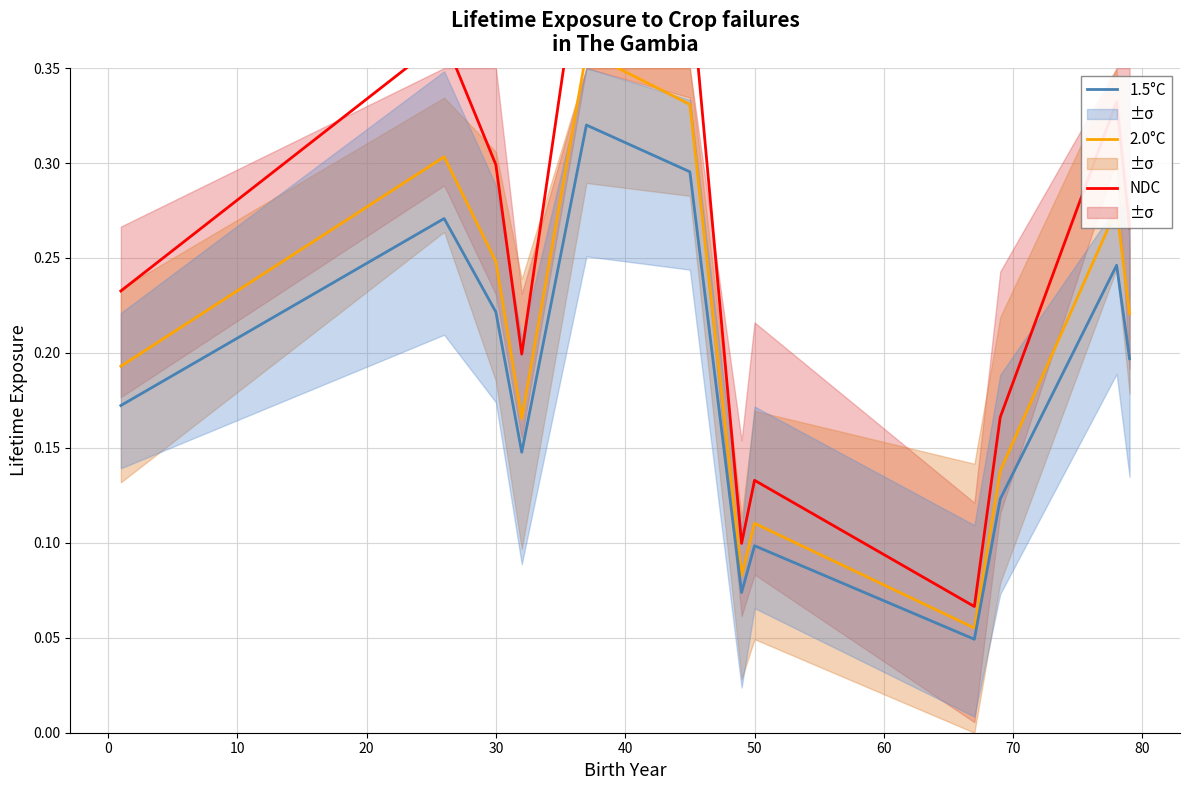

Is this an area chart (filled region under the line)?

No